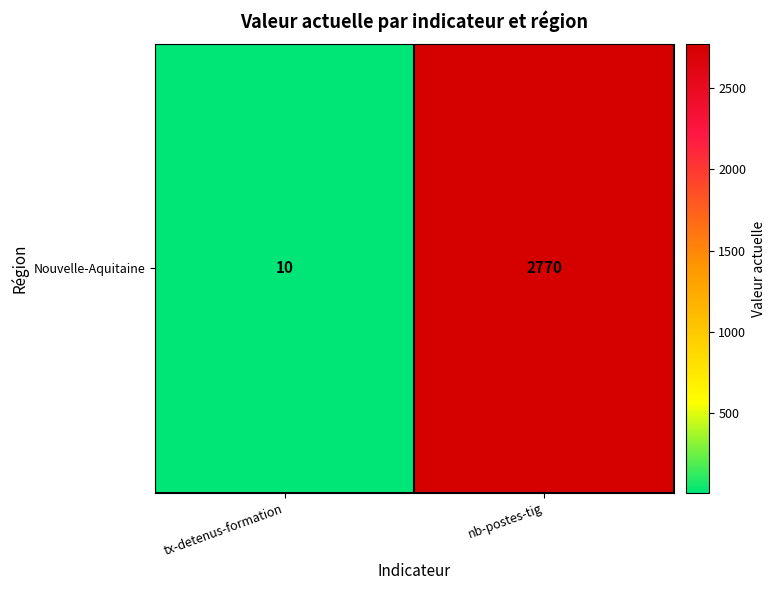

List the labels in order of value, largest first.

nb-postes-tig, tx-detenus-formation